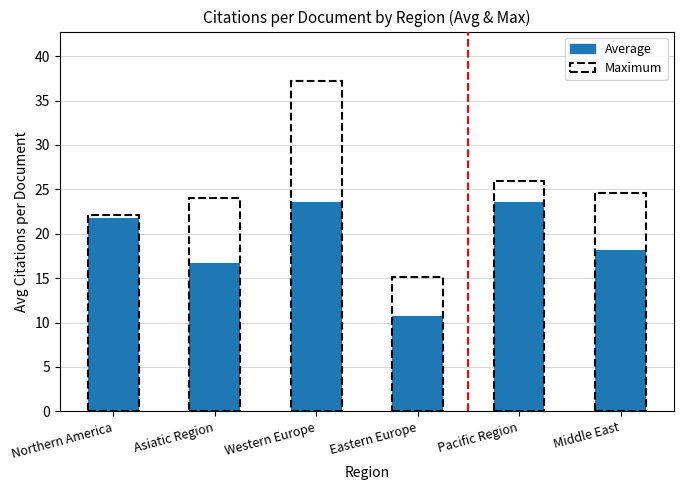

What is the ratio of the value at Eastern Europe to the value at Asiatic Region?

0.6